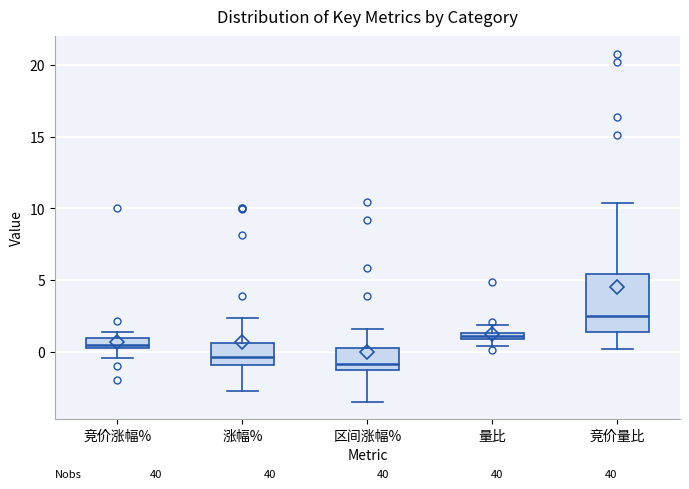

Which box is the tallest, from its lower edge to its upper edge?

竞价量比